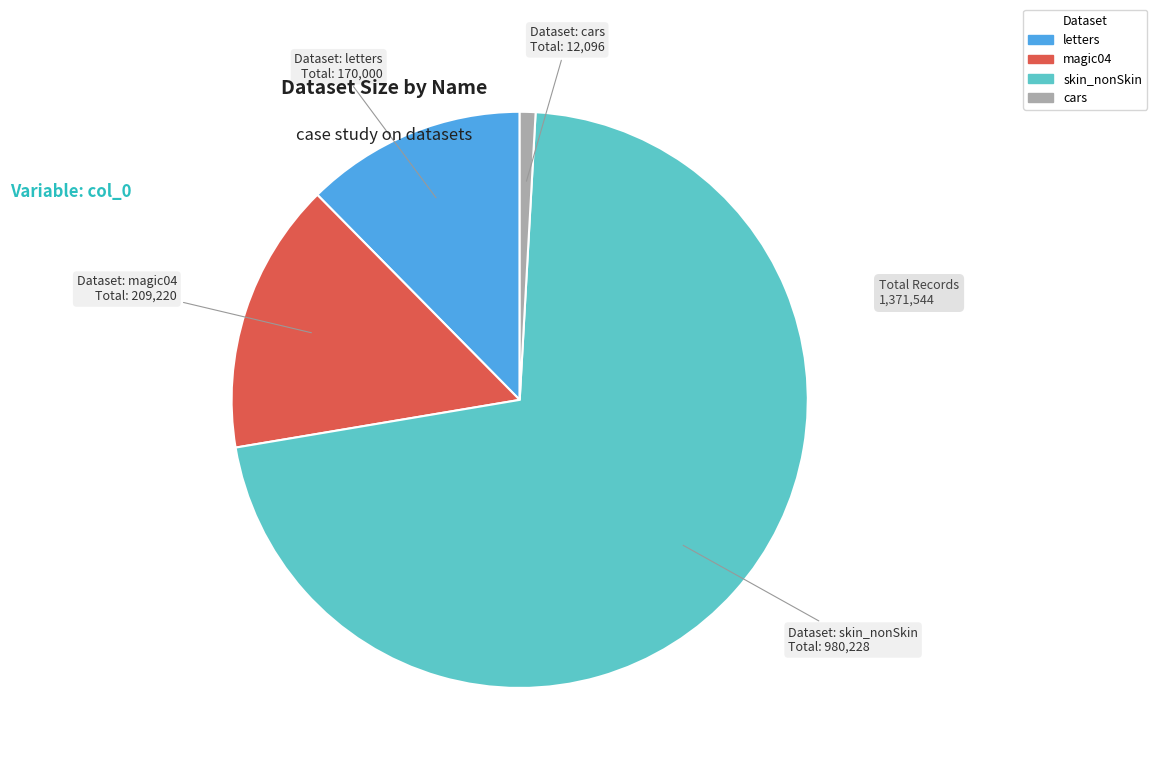

Rank the categories by value from lowest to highest.

cars, letters, magic04, skin_nonSkin